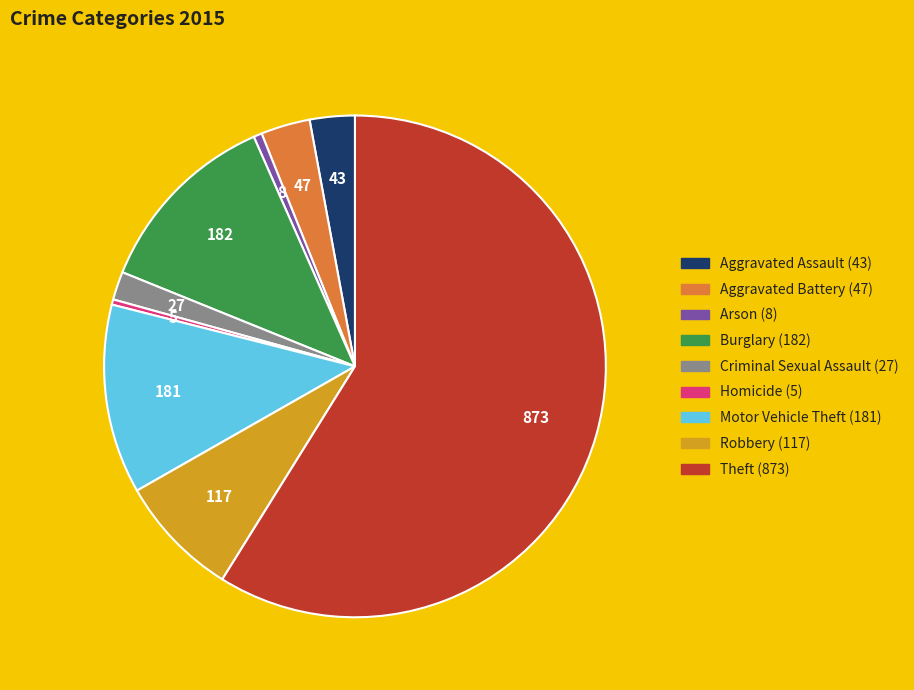

What is the ratio of the value at Burglary to the value at Robbery?

1.6